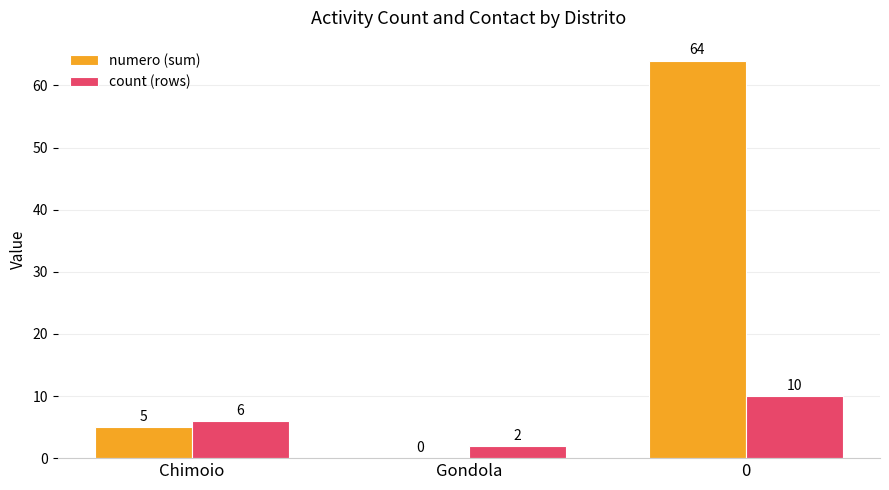

How many data points does each series have?

3